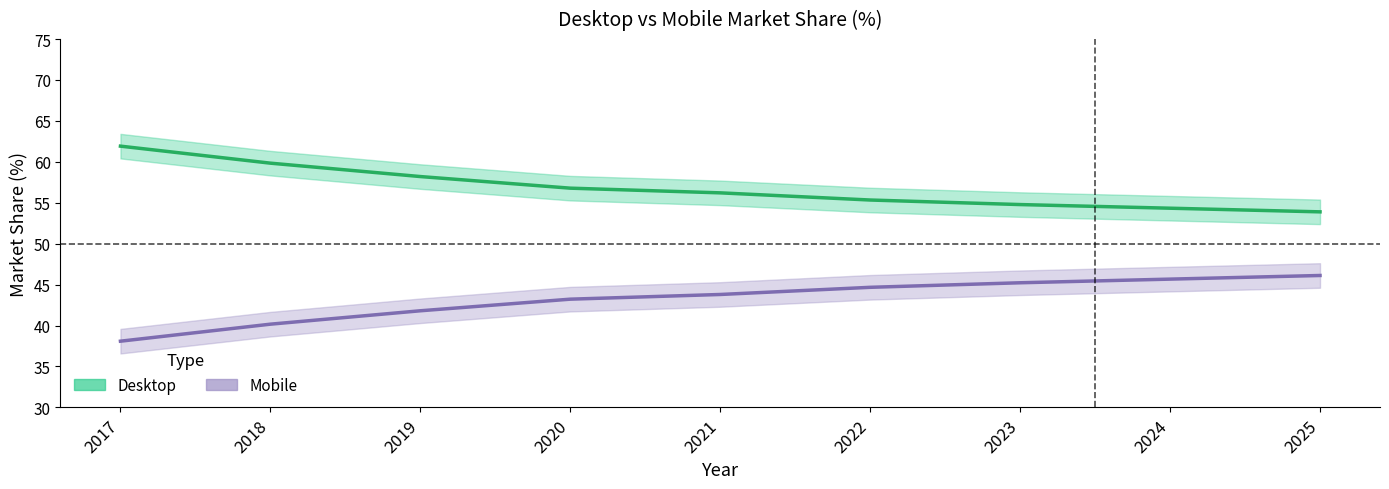

What are all the series names shown in the legend?

Desktop, Mobile